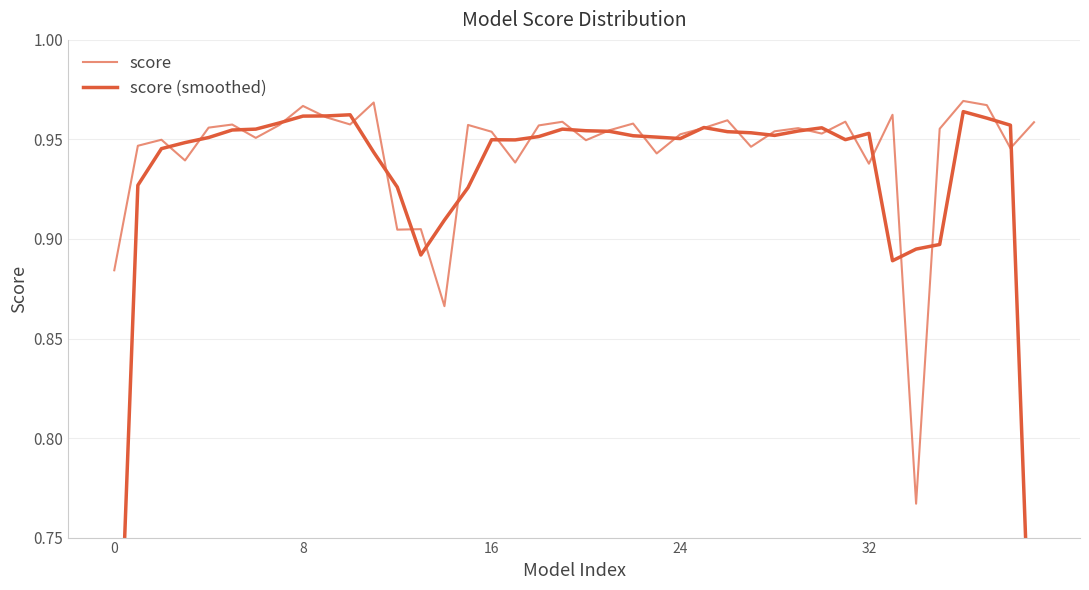

Which has a higher value, 6 or 21?

21